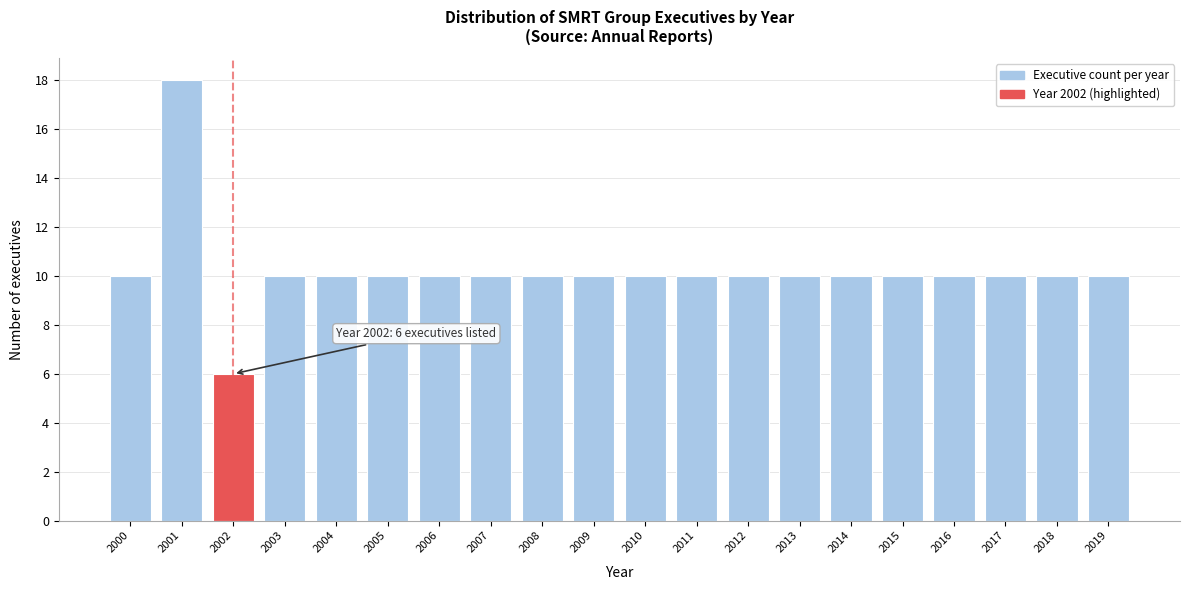

Reading left to right, what are all the values shown in this chart?

2000=10	2001=18	2002=6	2003=10	2004=10	2005=10	2006=10	2007=10	2008=10	2009=10	2010=10	2011=10	2012=10	2013=10	2014=10	2015=10	2016=10	2017=10	2018=10	2019=10